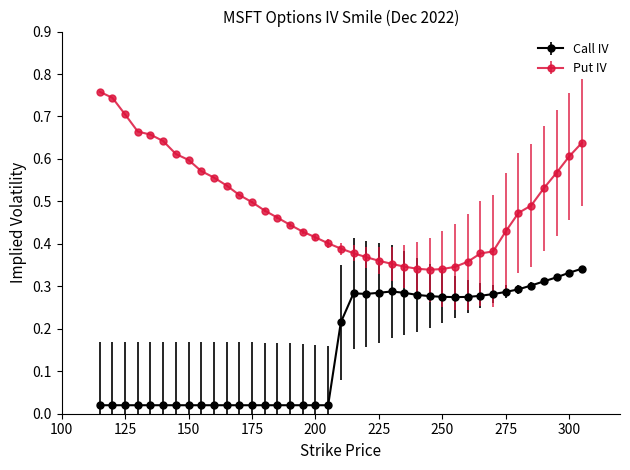

List the series in order of their peak value, lowest first.

Call IV, Put IV